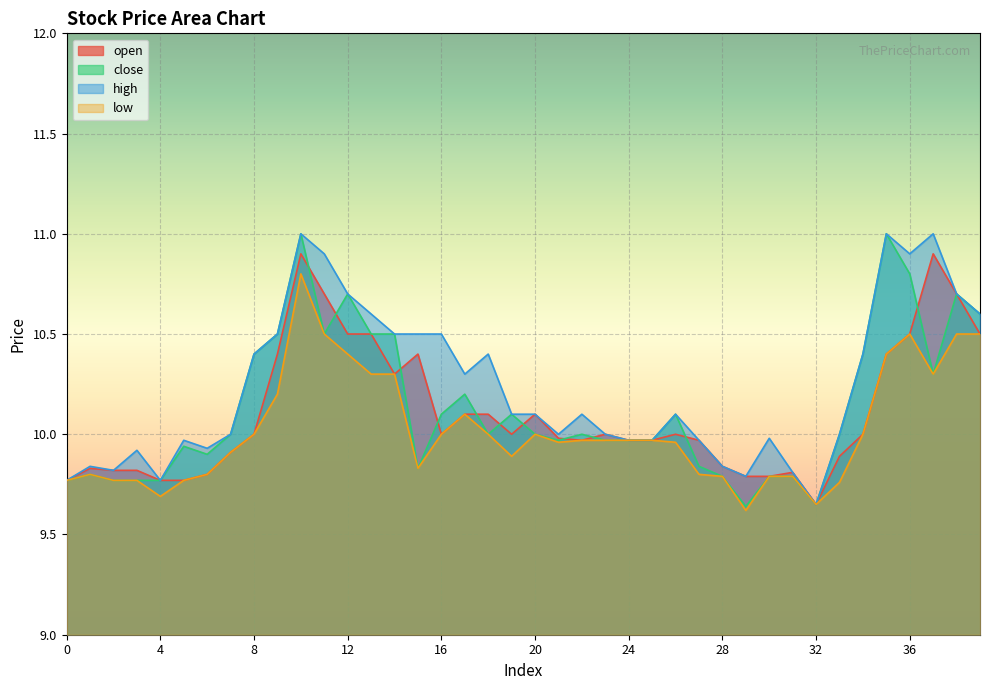

Rank the series by their maximum value, from highest to lowest.

close, high, open, low